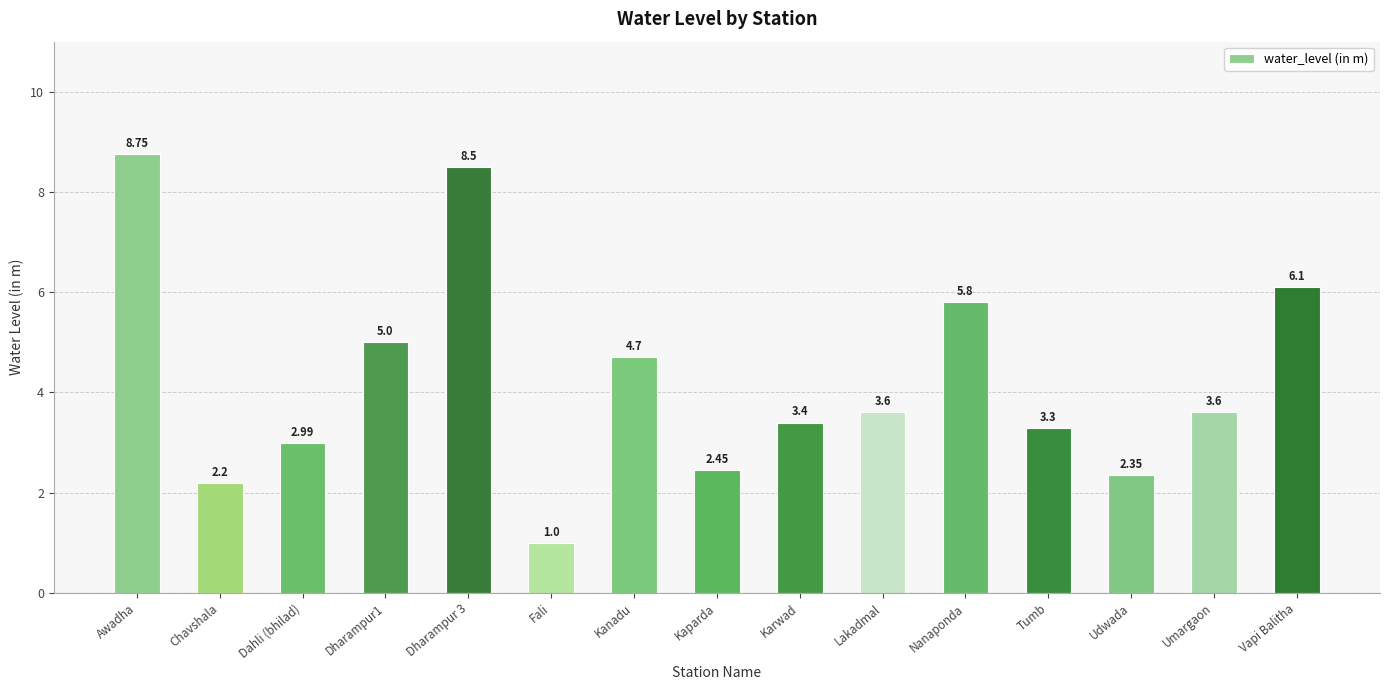

What is the difference between the values at Dahli (bhilad) and Chavshala?

0.8